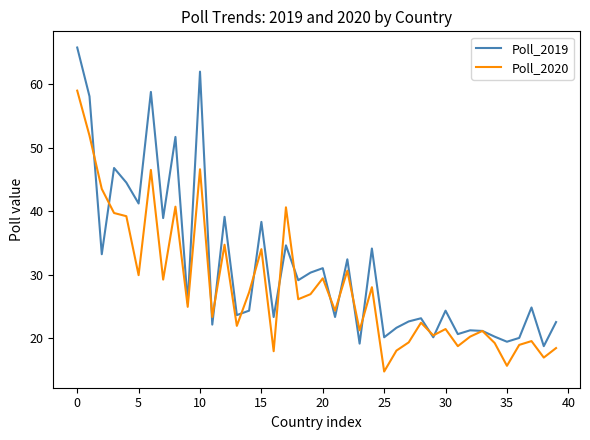

List the series in order of their overall mean, highest first.

Poll_2019, Poll_2020